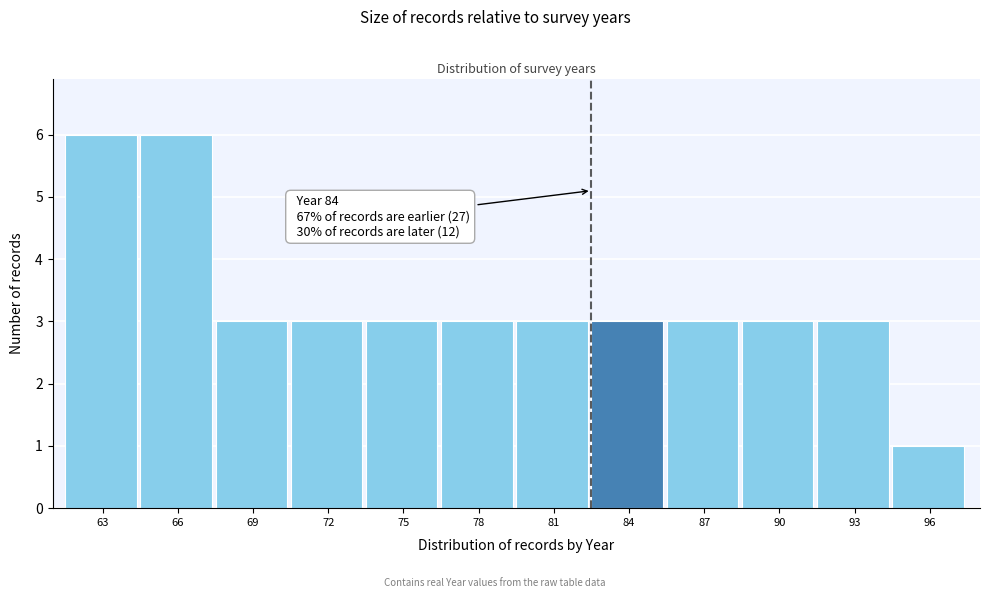

Reading right to left, extract all data points from this chart.

96=1	93=3	90=3	87=3	84=3	81=3	78=3	75=3	72=3	69=3	66=6	63=6